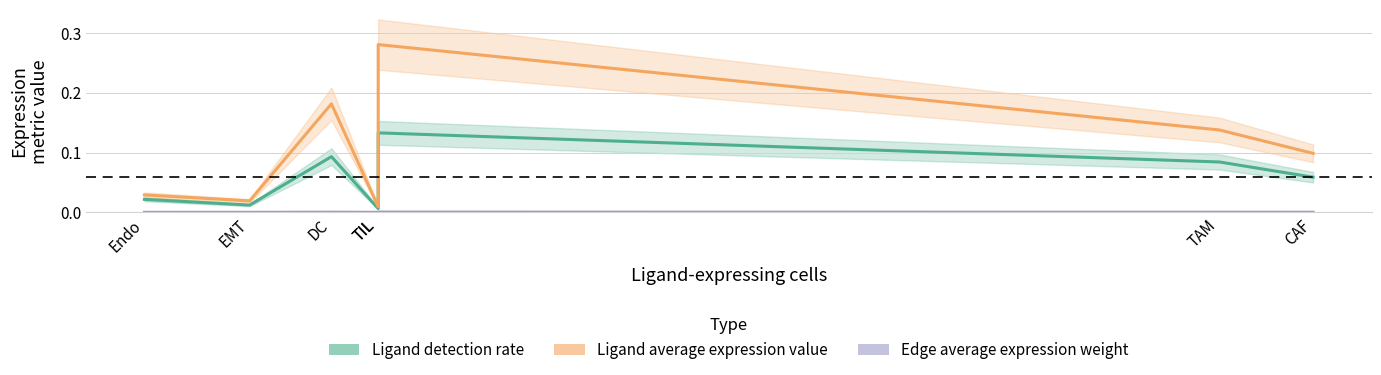

Rank the series at ETC from highest to lowest value.

Ligand average expression value, Ligand detection rate, Edge average expression weight